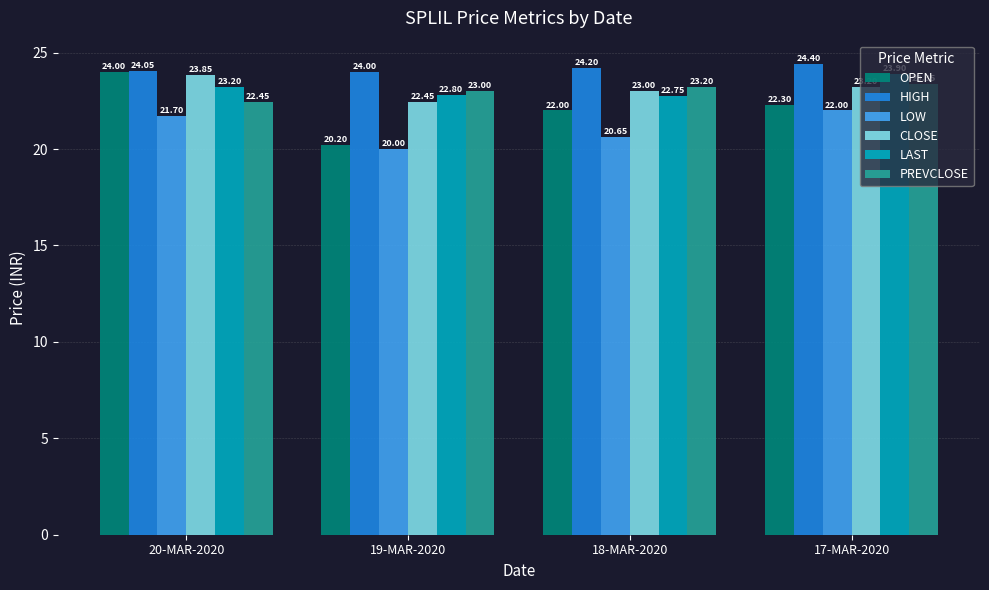

The value of PREVCLOSE at 17-MAR-2020 is 5.9. True or false?

False